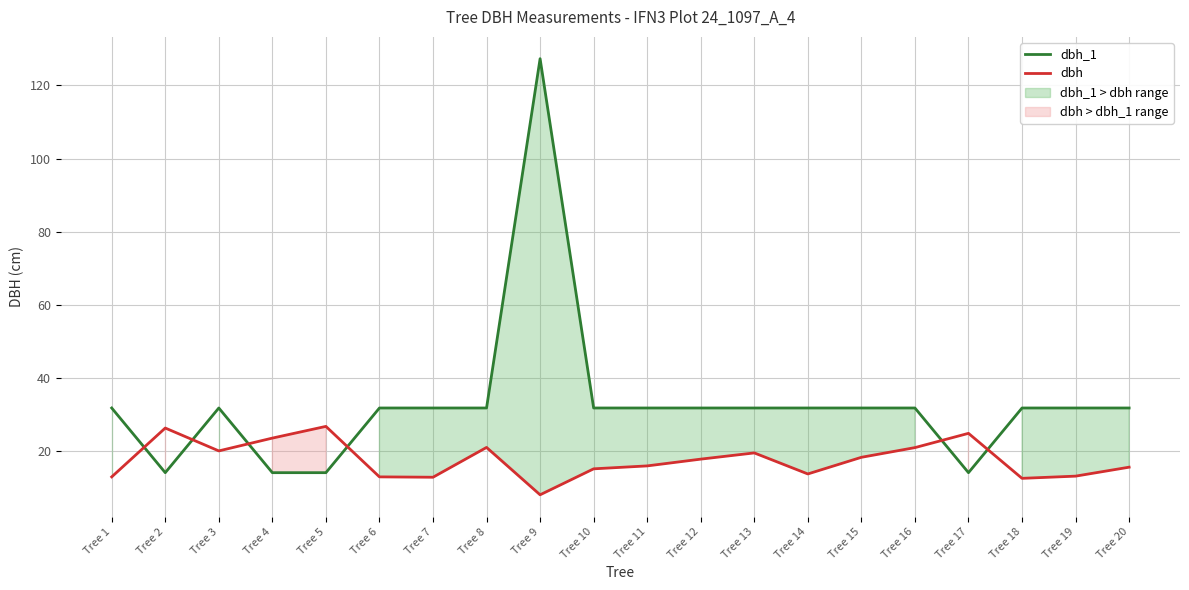

Where do dbh_1 and dbh first cross each other?

Tree 1 and Tree 2